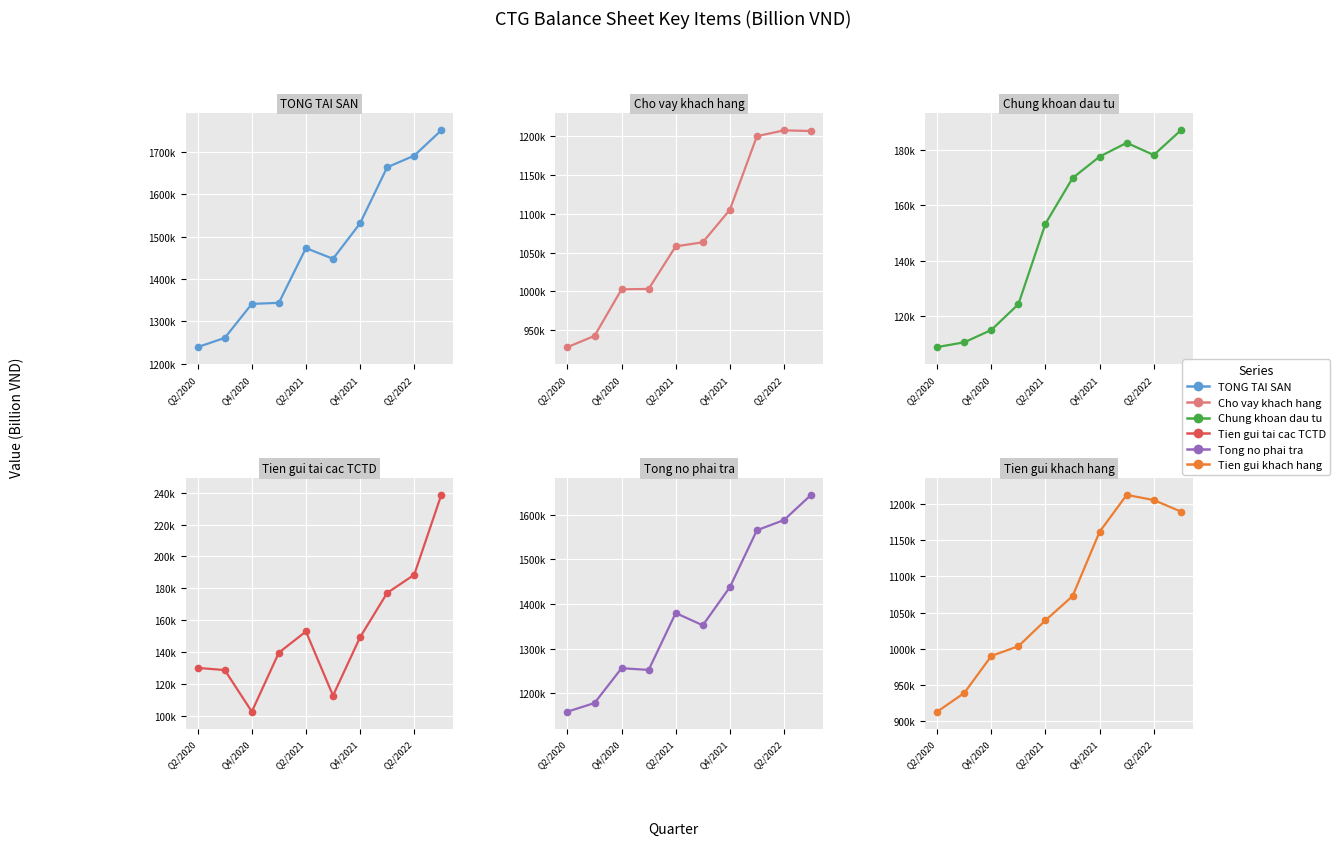

What are all the series names shown in the legend?

TONG TAI SAN, Cho vay khach hang, Chung khoan dau tu, Tien gui tai cac TCTD, Tong no phai tra, Tien gui khach hang